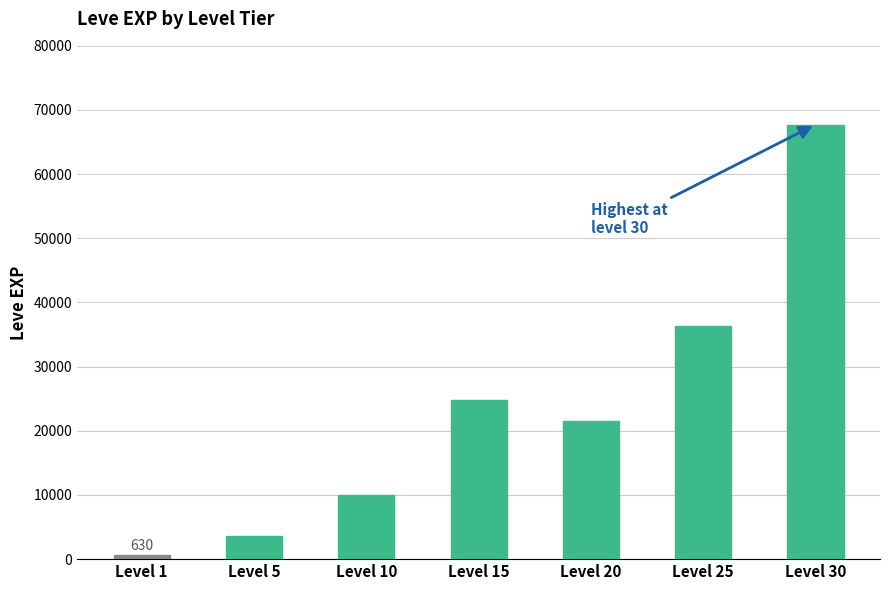

How many values are below 21600?

3